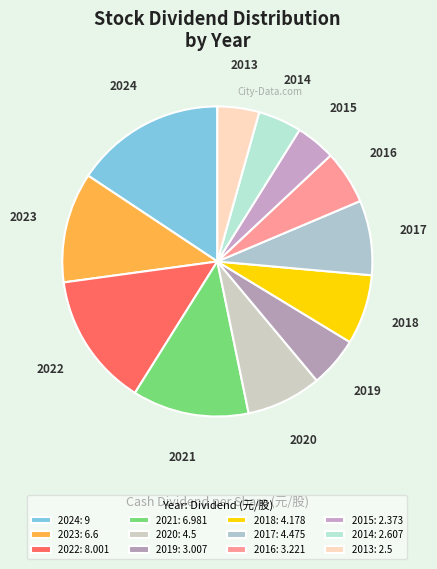

Is 2018 the majority of the pie?

No